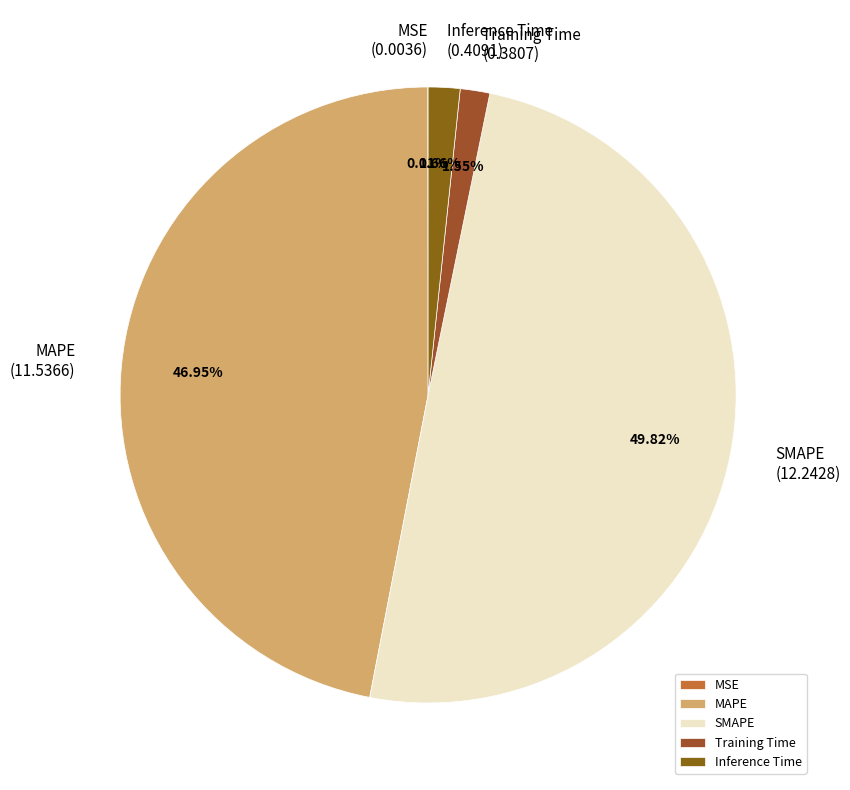

True or false: SMAPE accounts for 50% of the total.

True